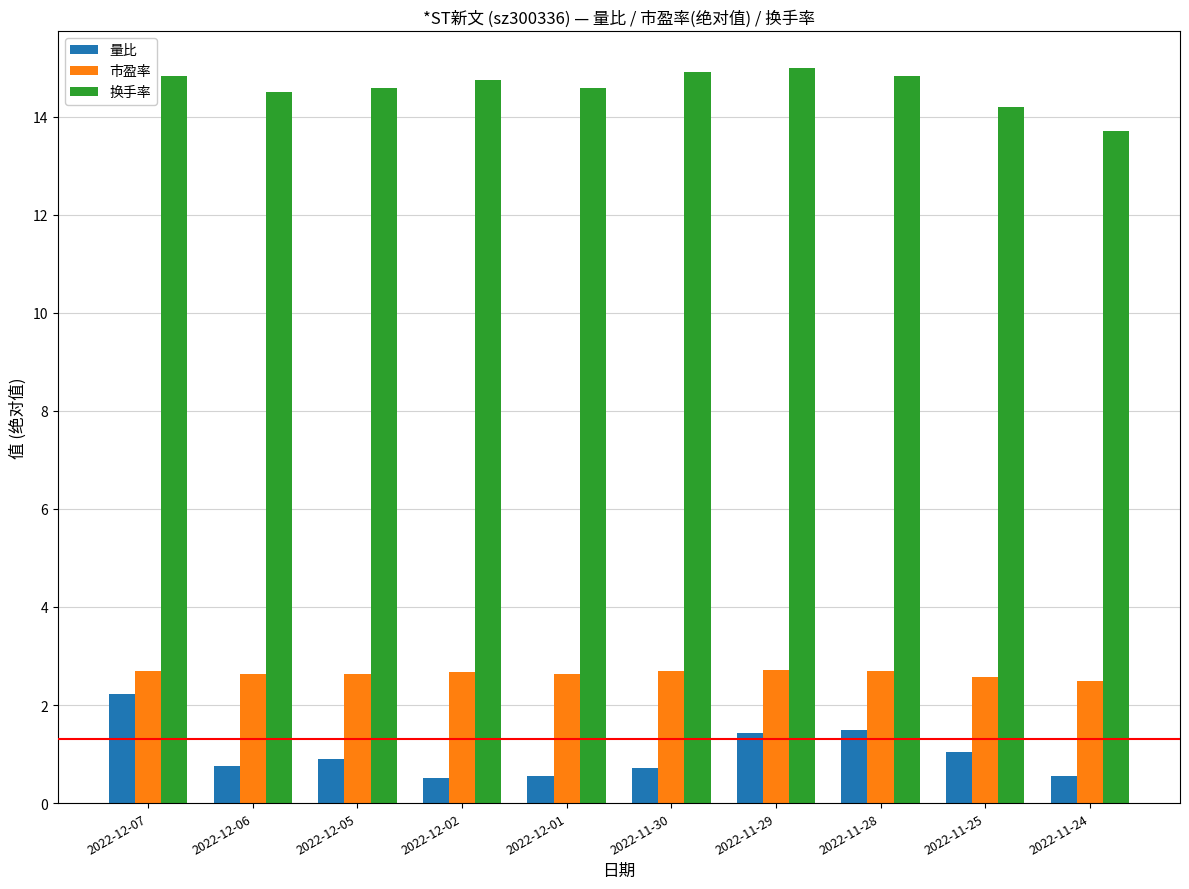

How many categories are shown in the chart?

10